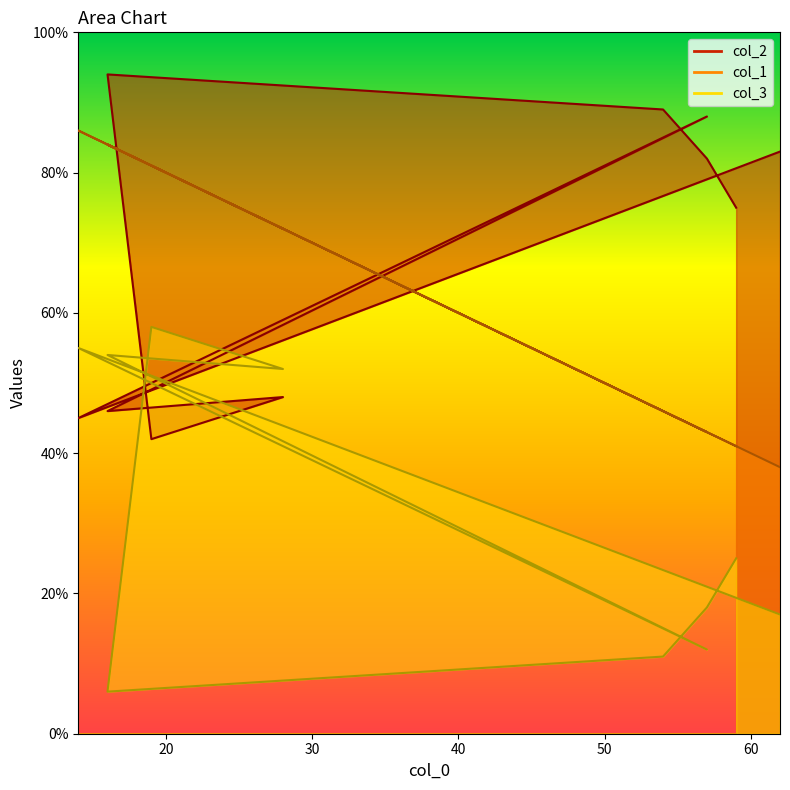

At which category does col_2 reach its first local valley?

14